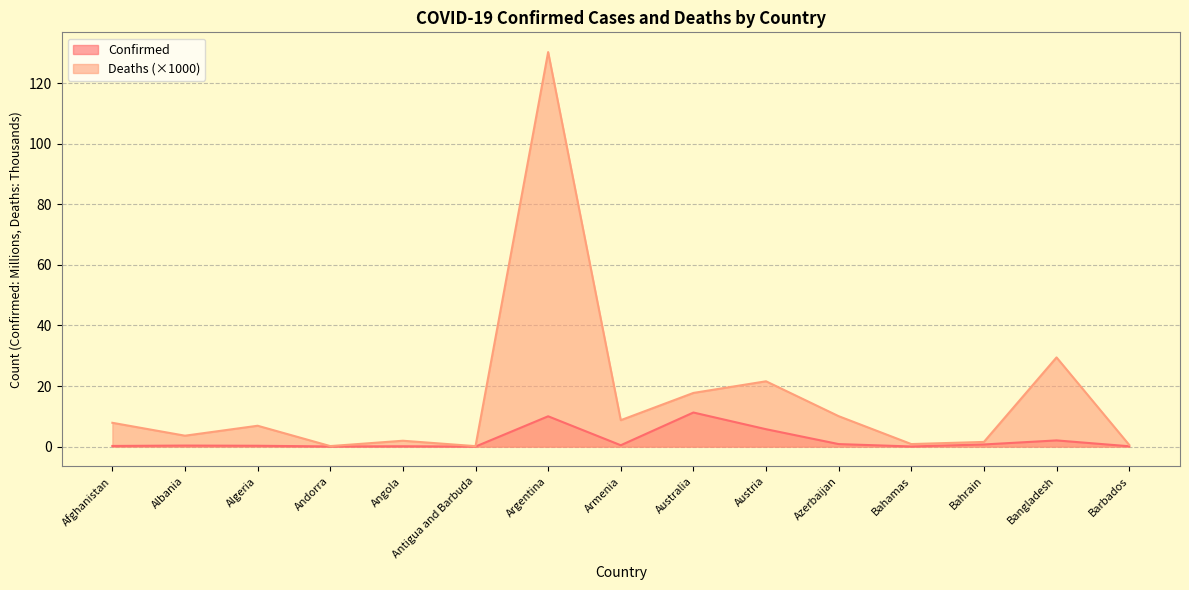

List the labels in order of Deaths value, smallest first.

Antigua and Barbuda, Andorra, Barbados, Bahamas, Bahrain, Angola, Albania, Algeria, Afghanistan, Armenia, Azerbaijan, Australia, Austria, Bangladesh, Argentina